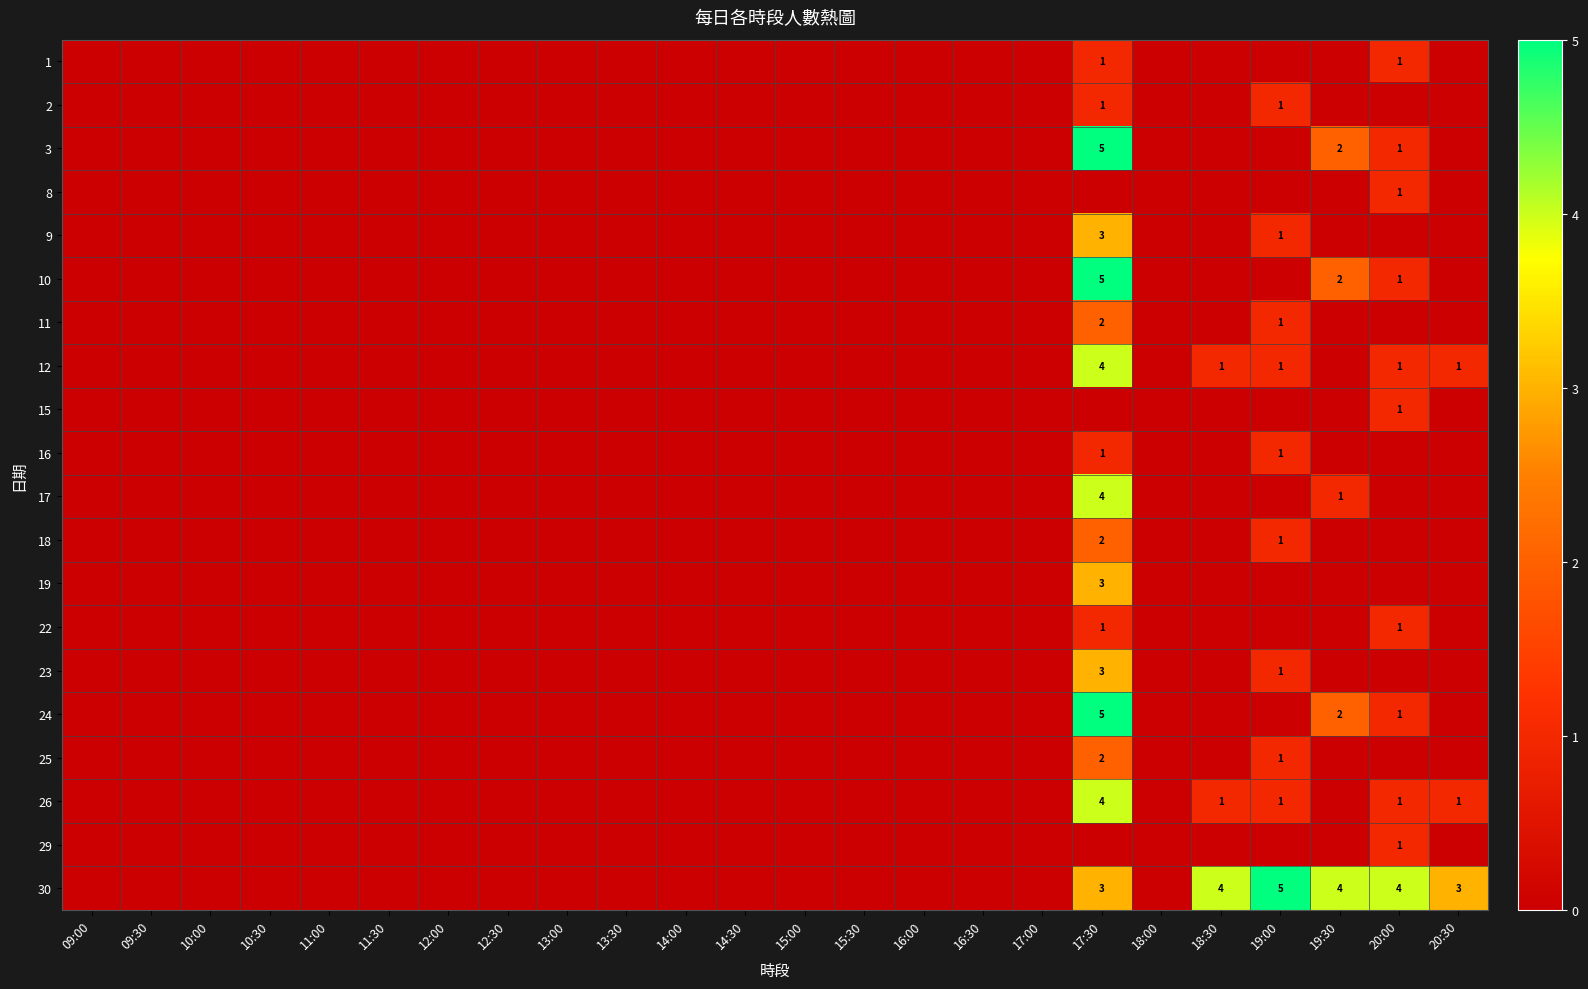

True or false: 24 has a value of 5 at 17:30.

True